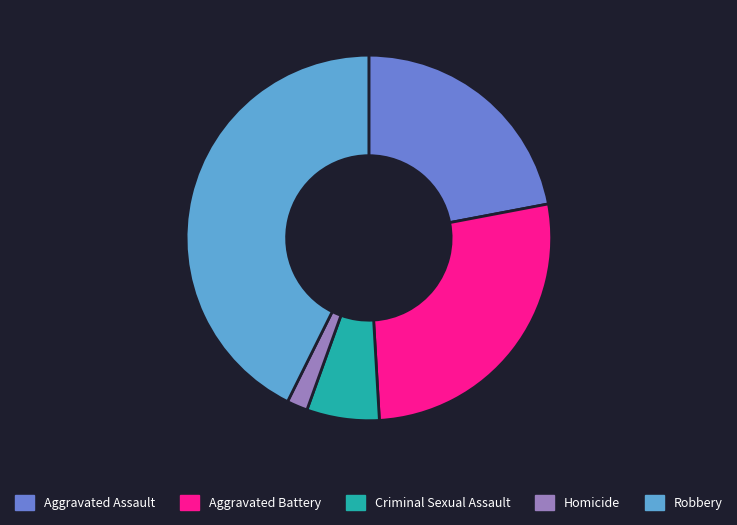

Is there a majority slice in this chart?

No